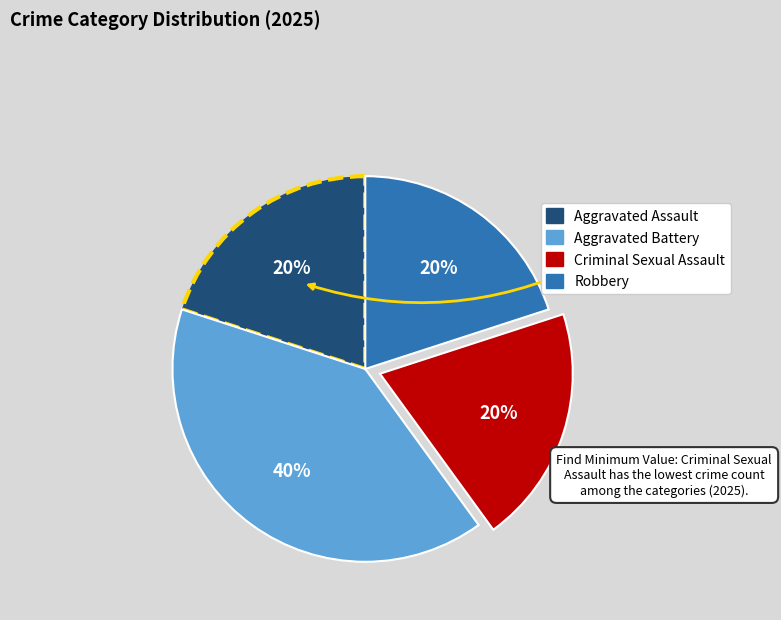

Is there any slice that represents more than half of the pie?

No